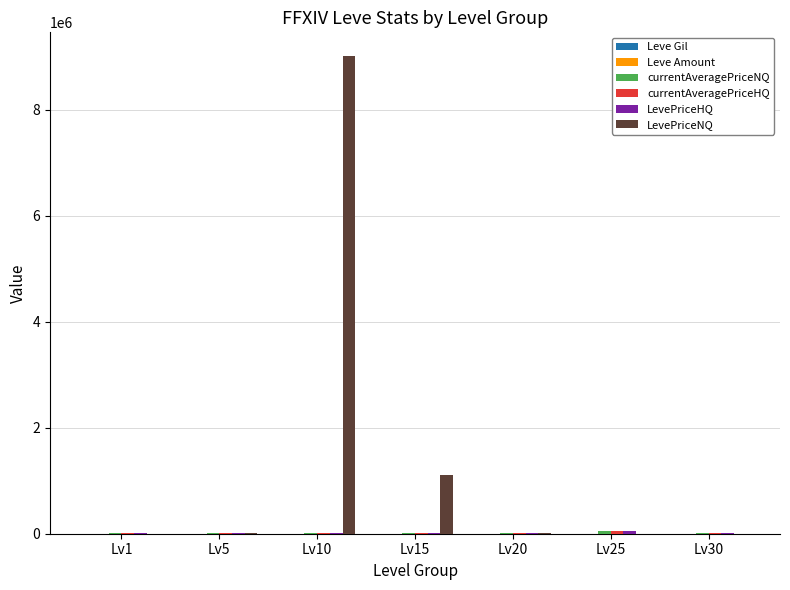

Where is LevePriceNQ nearest to the value 4506000?

Lv15